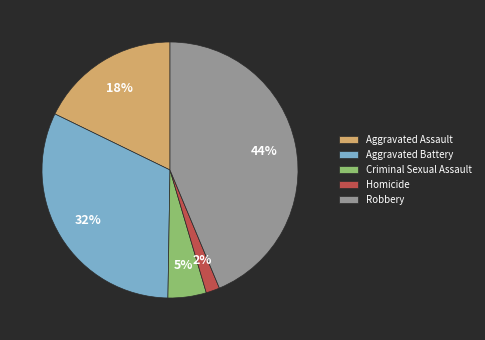

Which has a higher value, Criminal Sexual Assault or Robbery?

Robbery